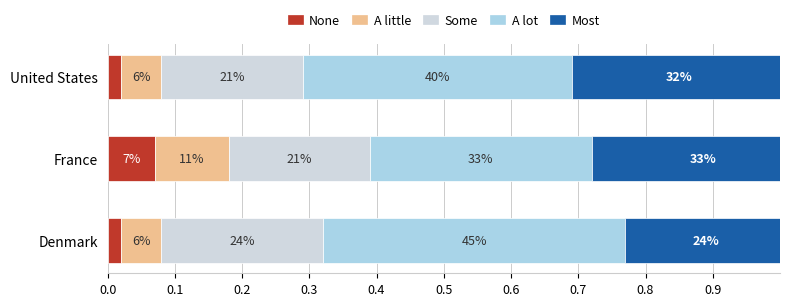

What are all the series names shown in the legend?

None, A little, Some, A lot, Most